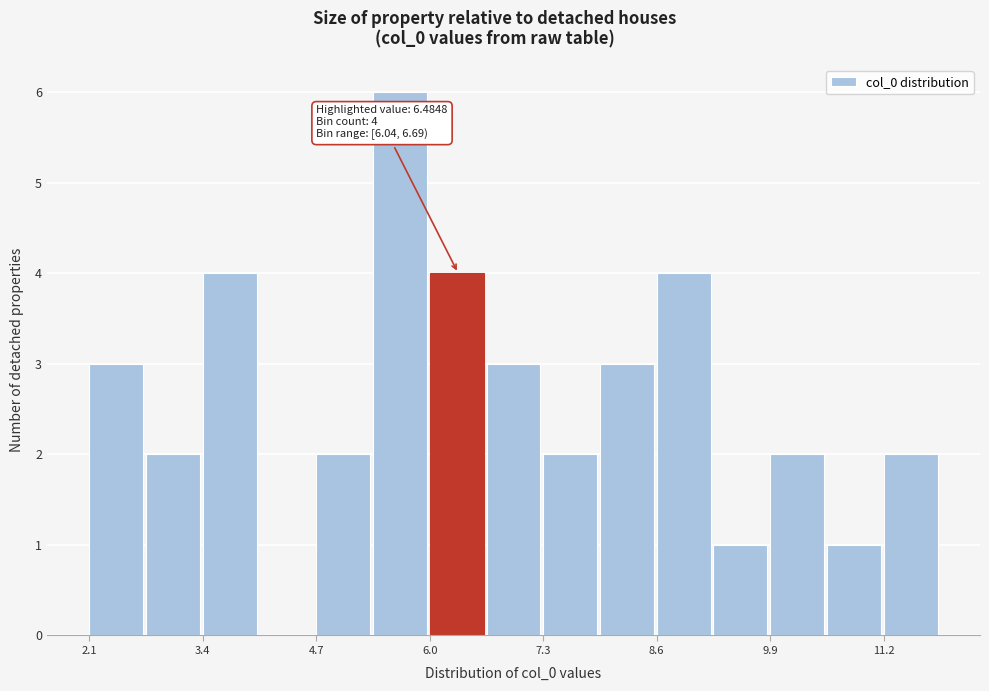

Around what value on the x-axis is the tallest bar? Give the approximate position of its centre, as read against the axis.

5.6